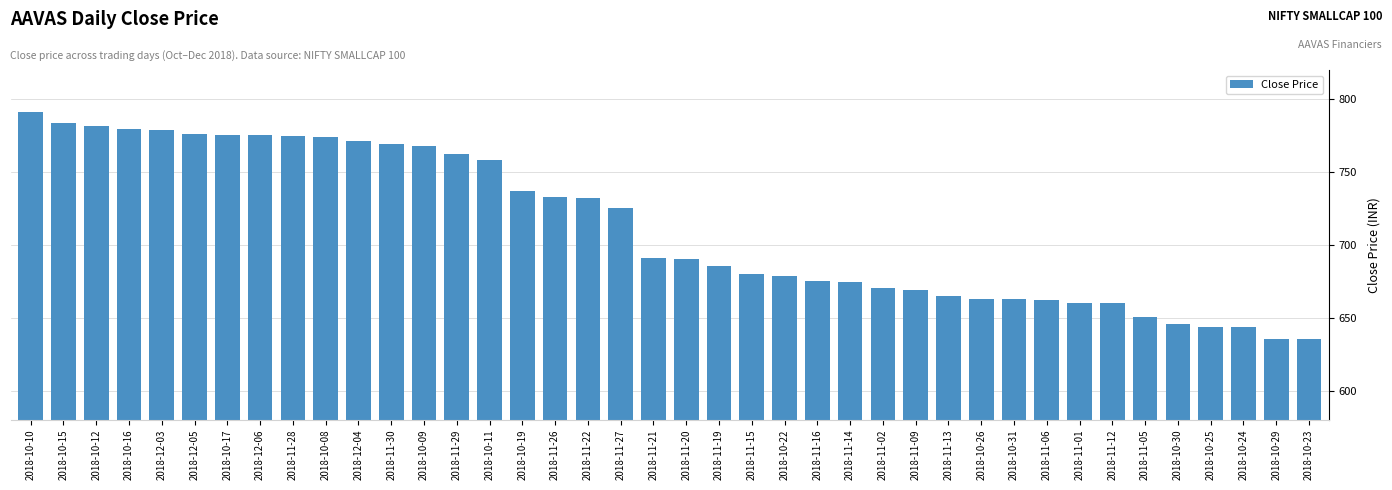

What is the difference between the second highest and second lowest values?

148.0